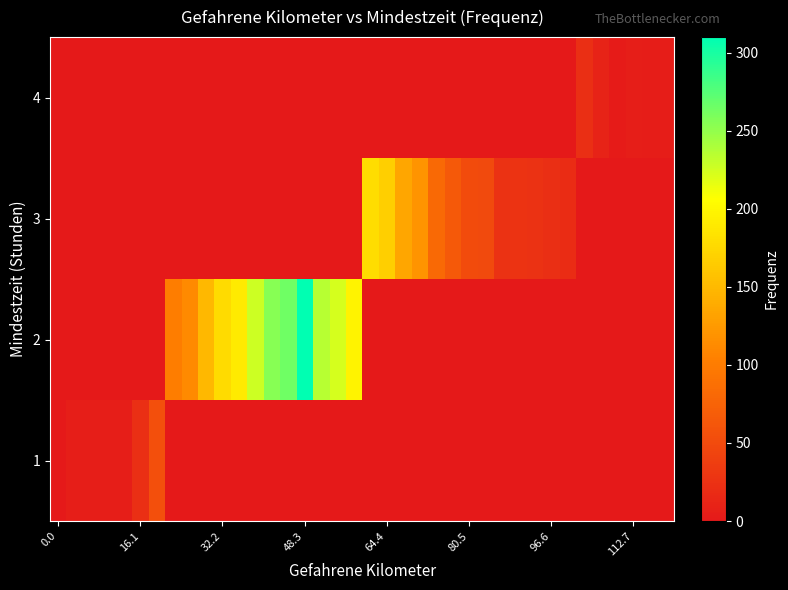

How many categories are shown in the chart?

38